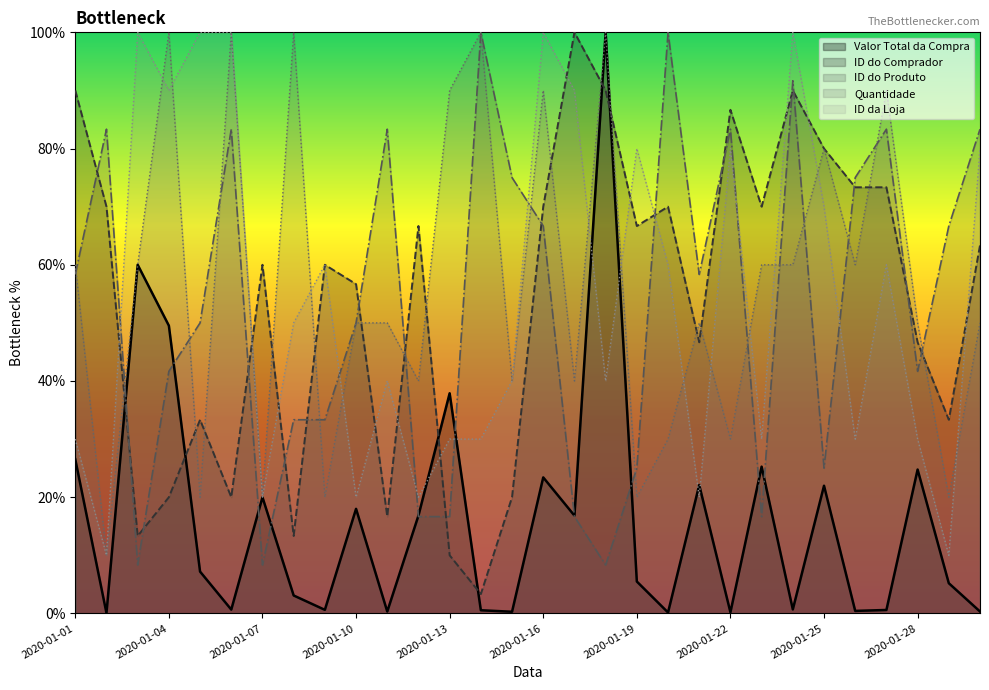

List the series in order of their peak value, lowest first.

Valor Total da Compra, ID do Comprador, ID do Produto, Quantidade, ID da Loja